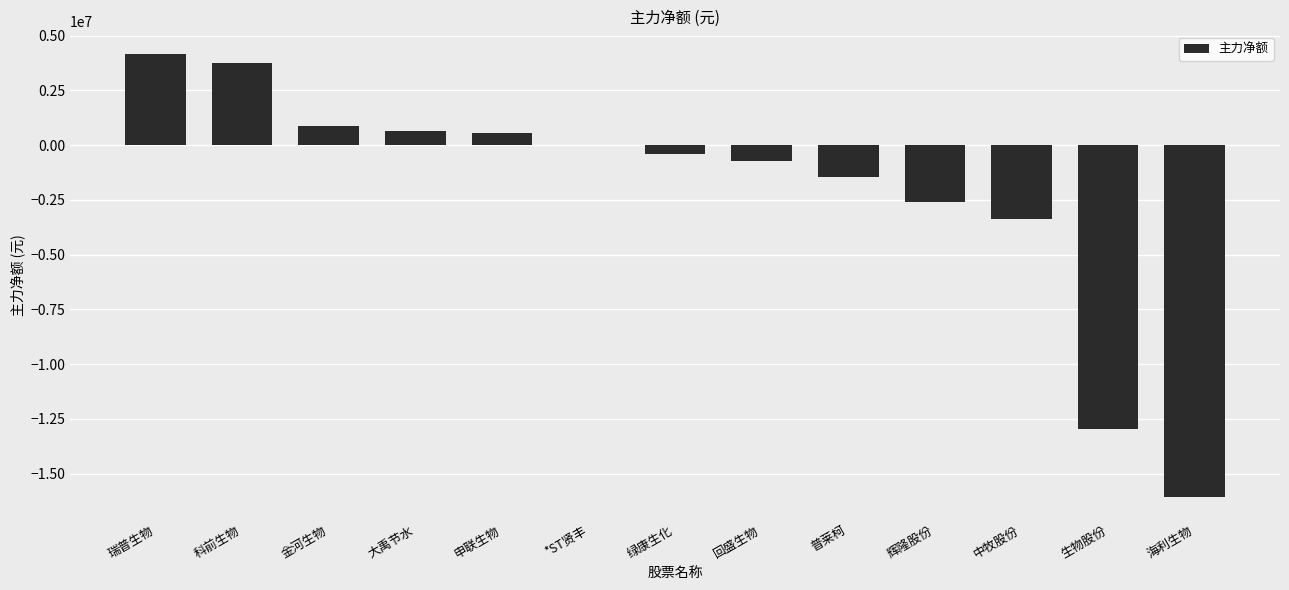

What is the sum of all values?

-27550362